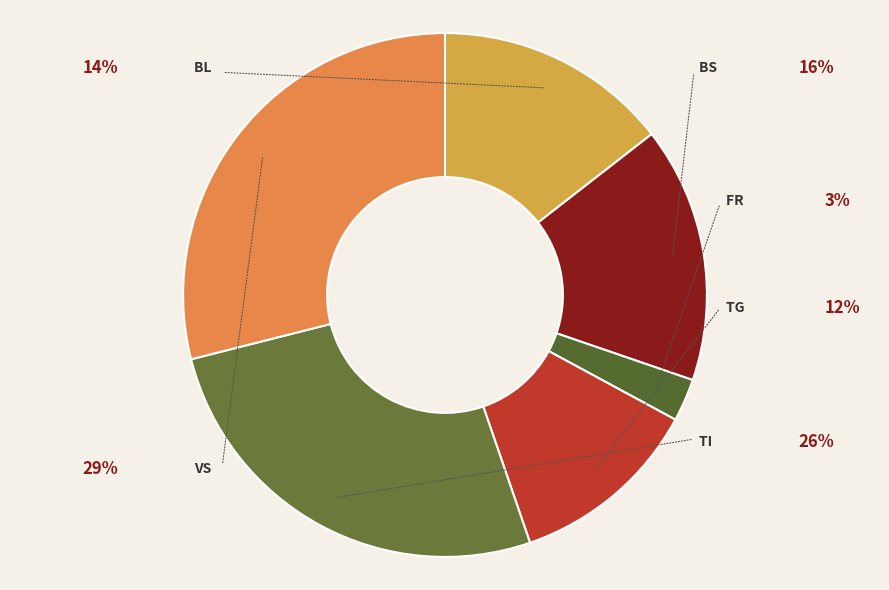

How many slices are in this pie chart?

6